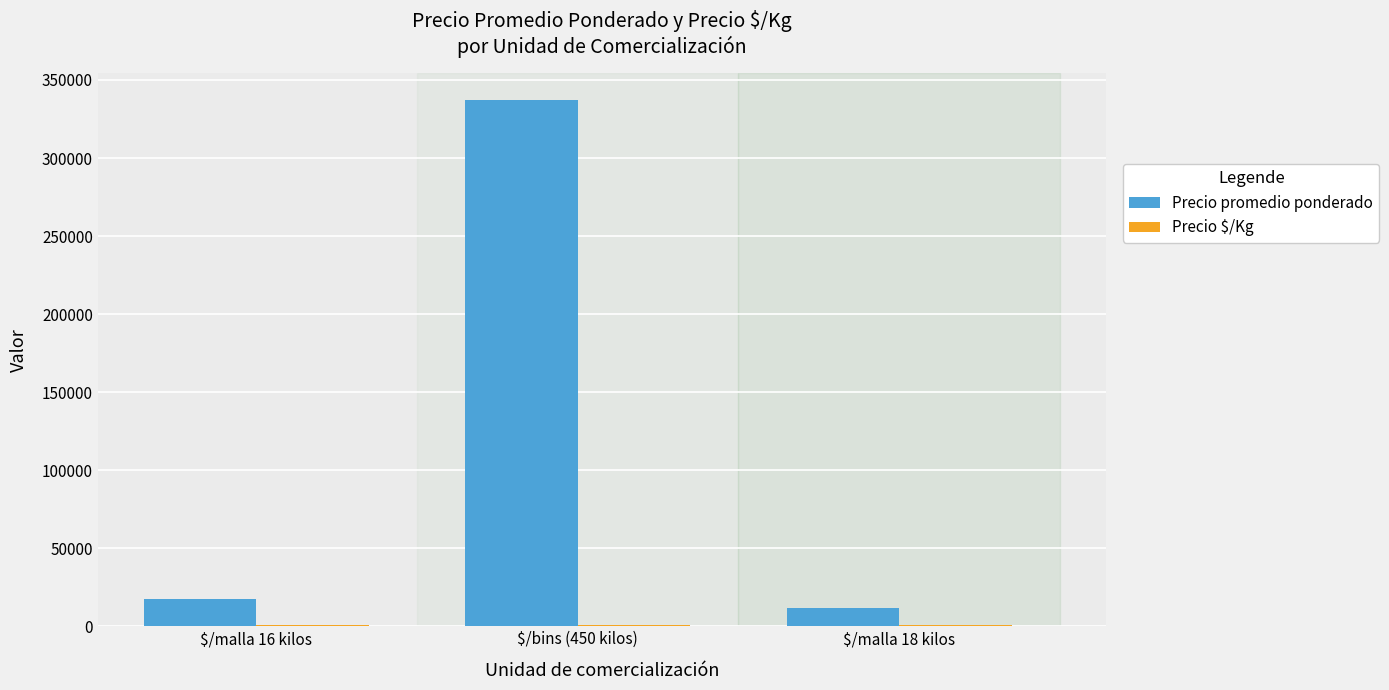

The value of Precio promedio ponderado at $/malla 18 kilos is 11730. True or false?

True